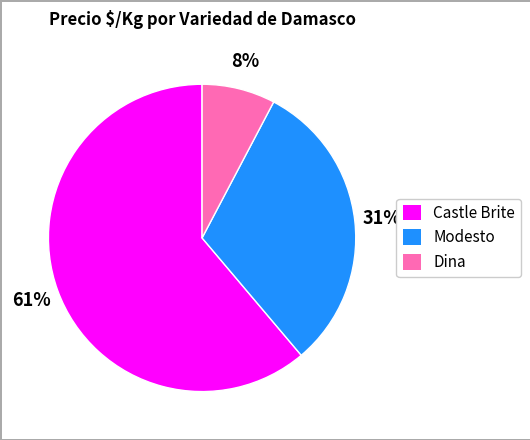

Count the number of slices in the pie.

3